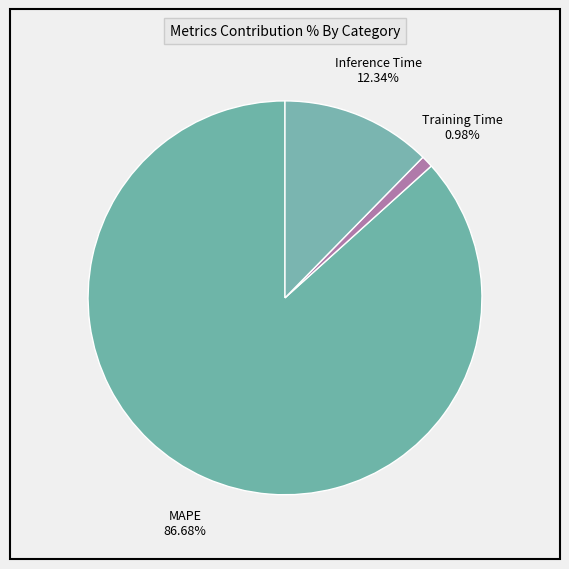

What portion of the pie excludes Training Time?

99.0%